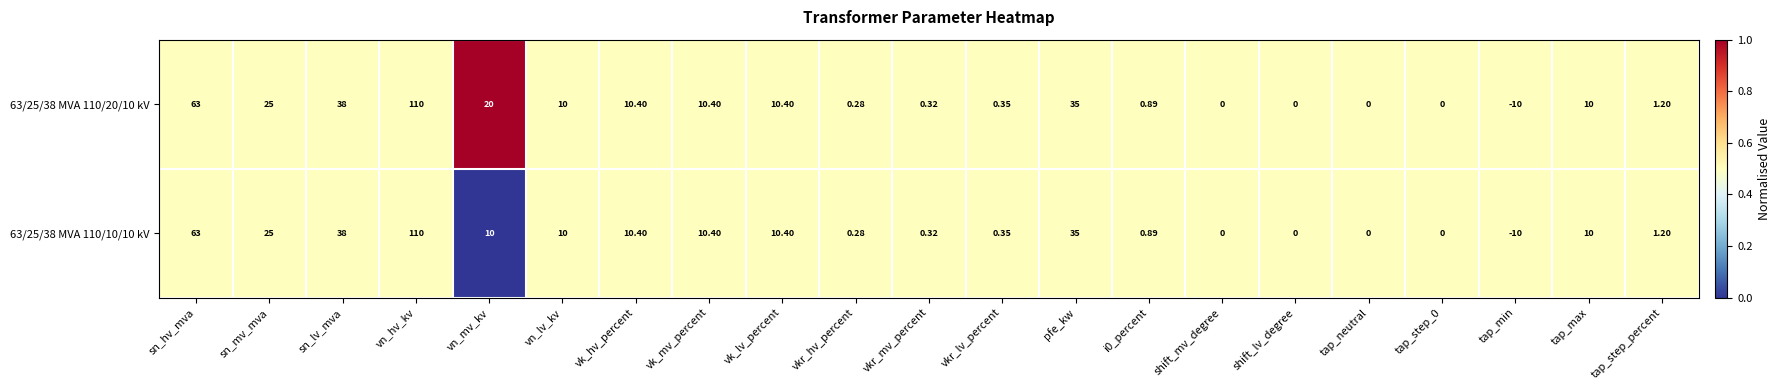

At which category does the chart reach its peak across all series?

vn_hv_kv